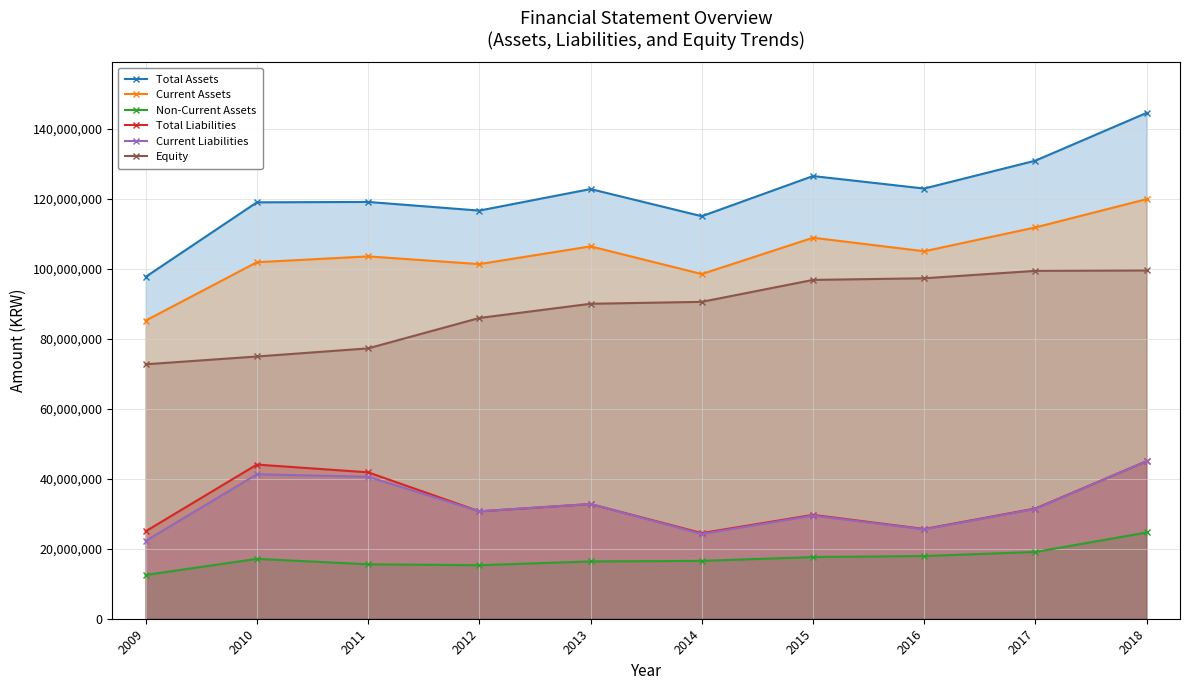

What is the minimum value shown in the chart?

12508578